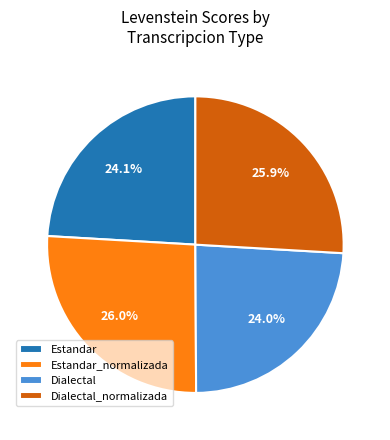

What is the ratio of the value at Dialectal to the value at Dialectal_normalizada?

0.9